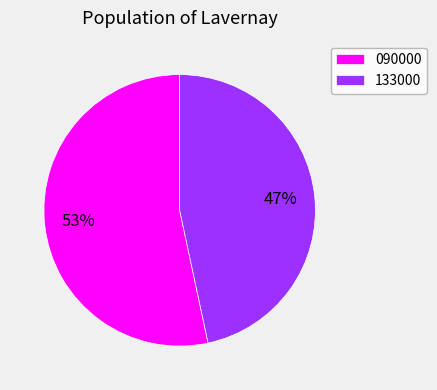

To the nearest percent, what portion does 133000 represent?

47%